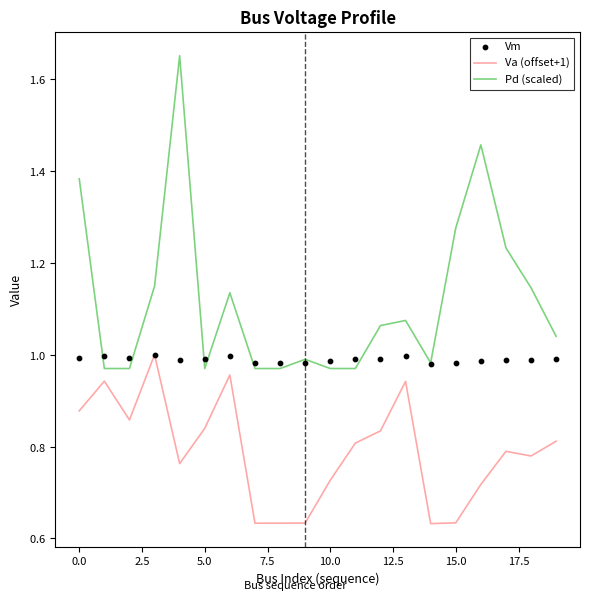

Which series has the largest total across all categories?

Pd (scaled)